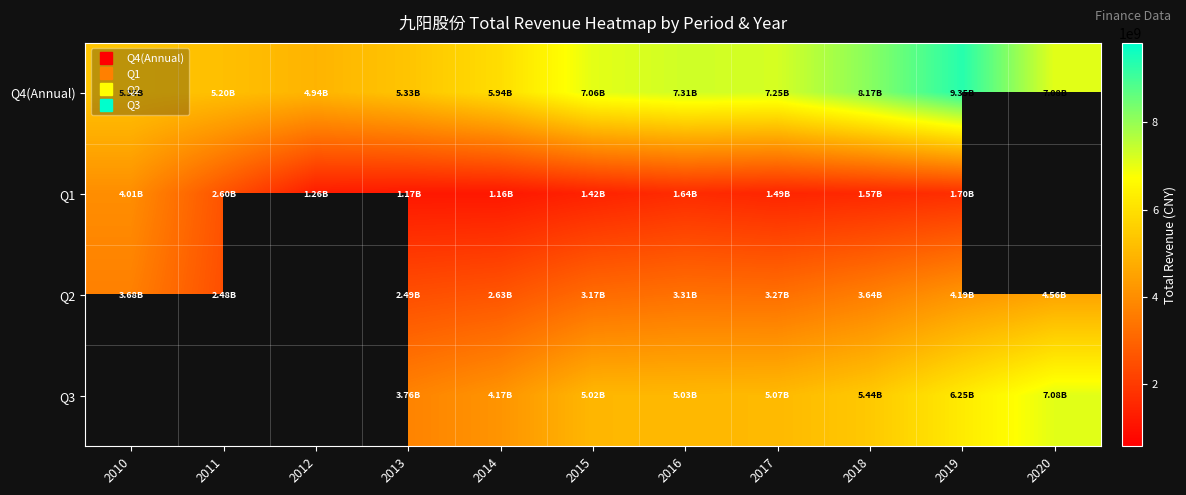

At which label is Q1 closest to 2584748638?

2011